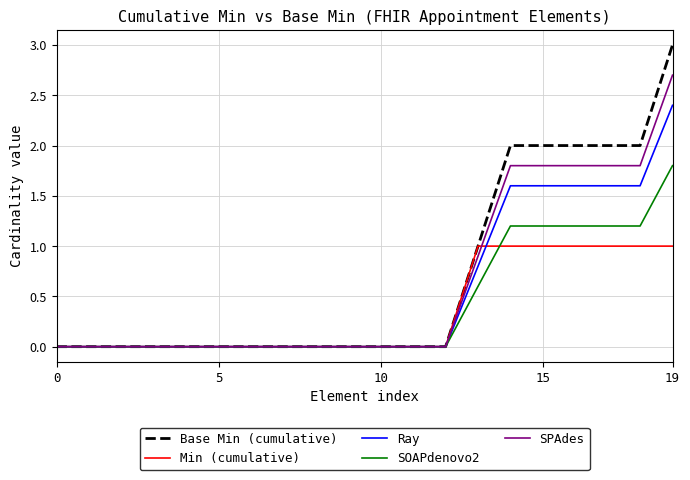

Which series has the widest spread of values?

Base Min (cumulative)